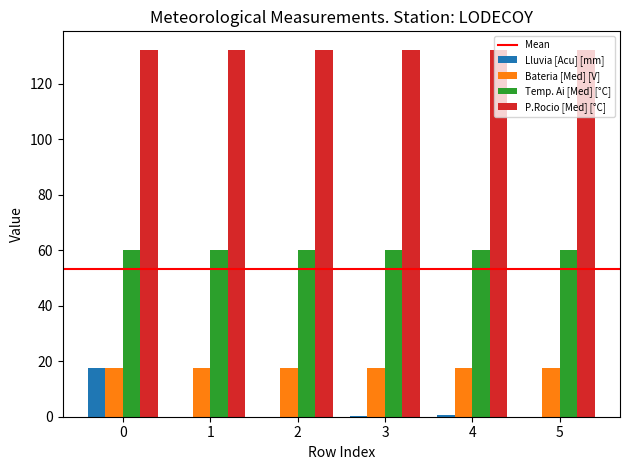

Is it true that Bateria [Med] [V] equals 28.3 at 4?

False